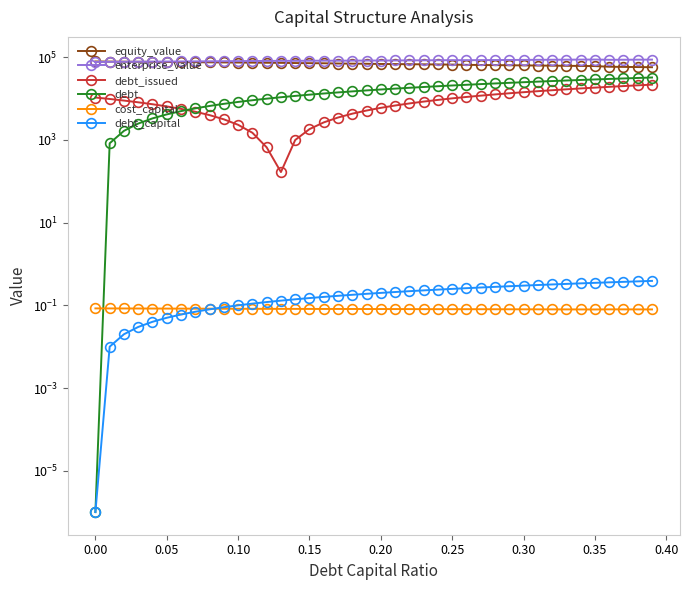

True or false: enterprise_value and debt_issued cross at least once.

False